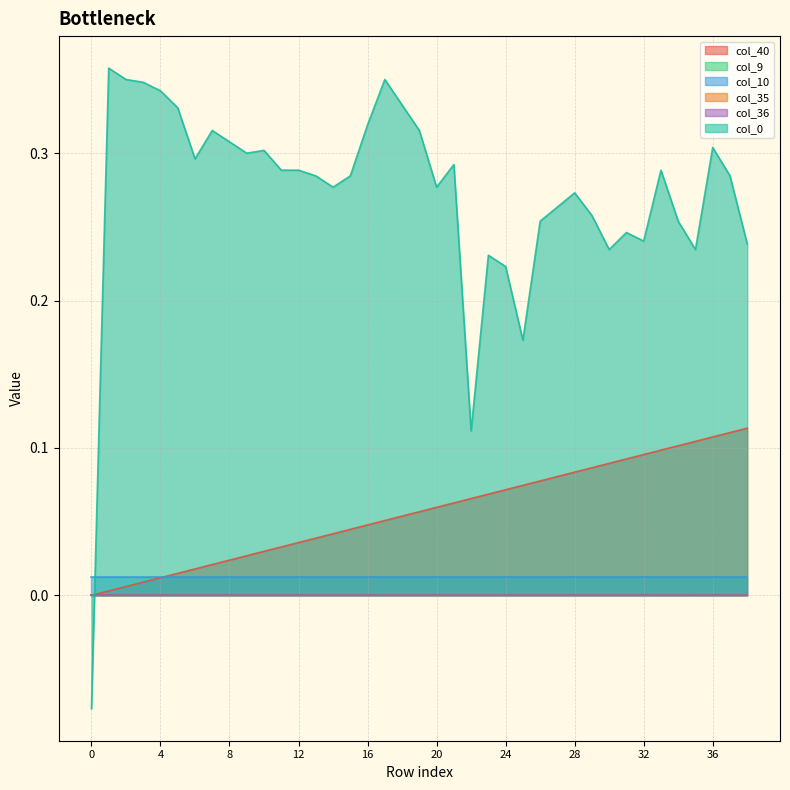

True or false: col_35 and col_36 cross at least once.

False